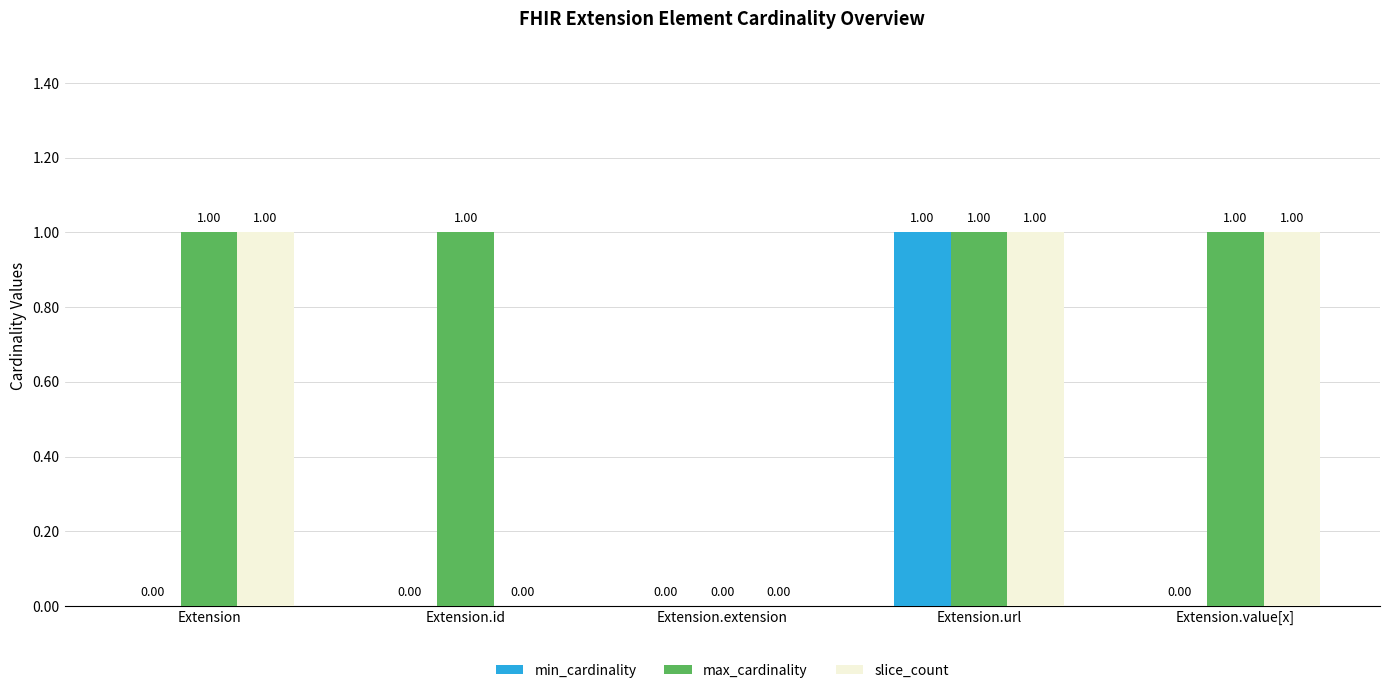

How many max_cardinality values are between 1 and 2?

4